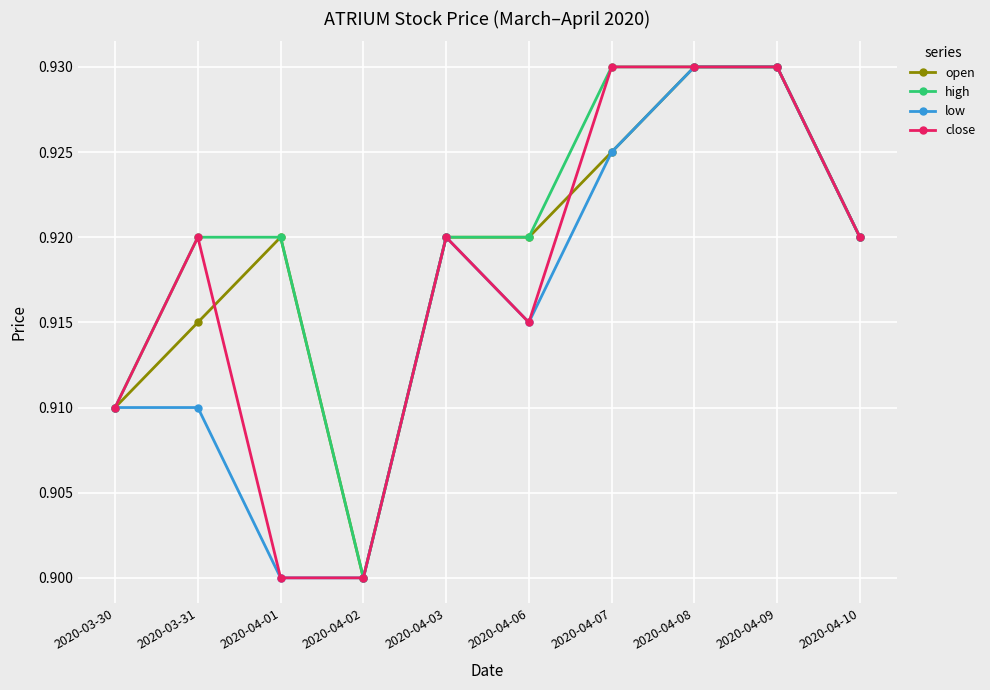

At how many categories does at least one series exceed 0?

10